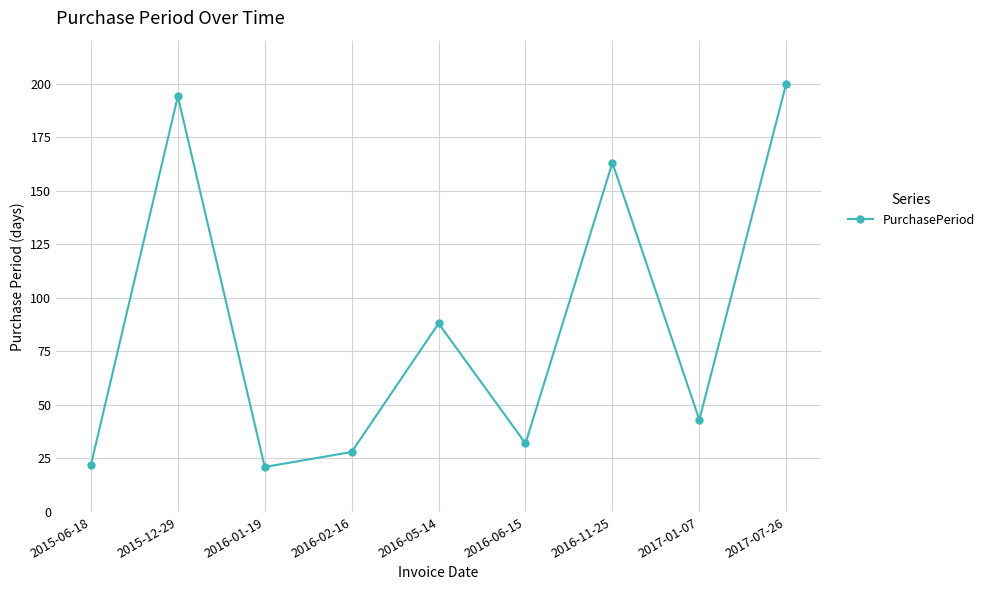

What position from the right is 2016-02-16?

6